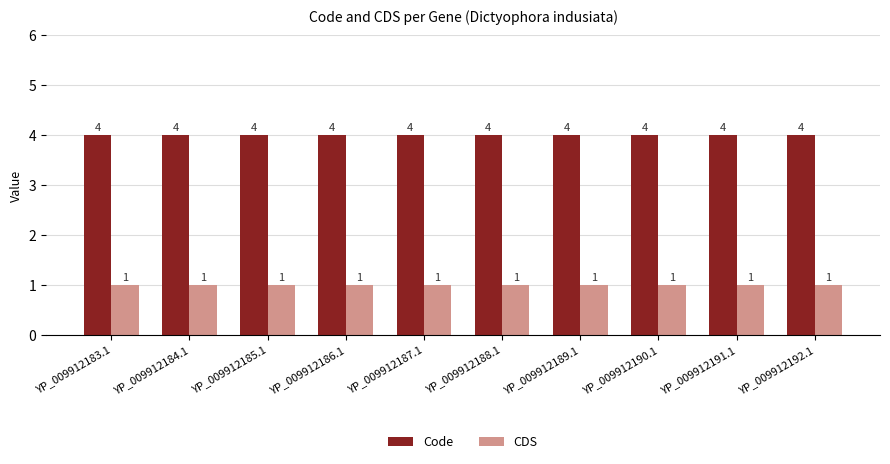

What is the difference between the highest and lowest values at YP_009912186.1?

3